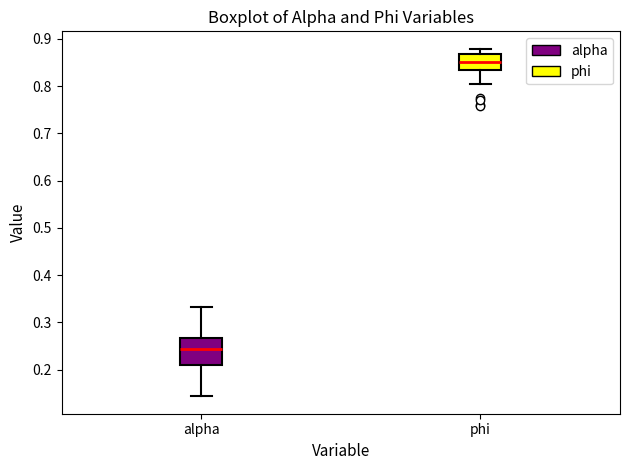

Which box's median line is the highest?

phi